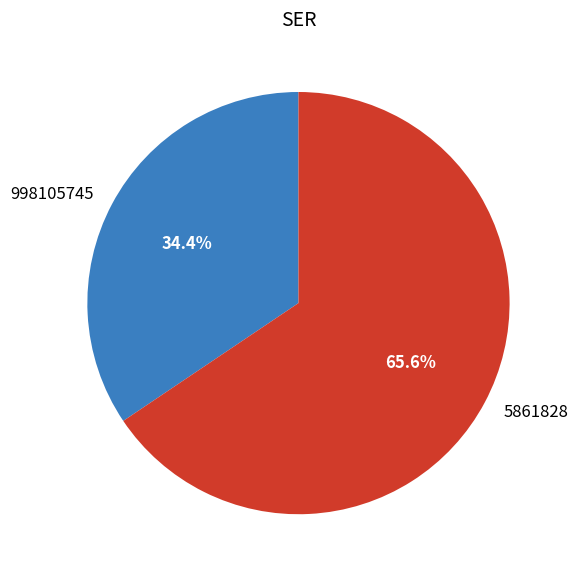

Which slice is the largest?

5861828